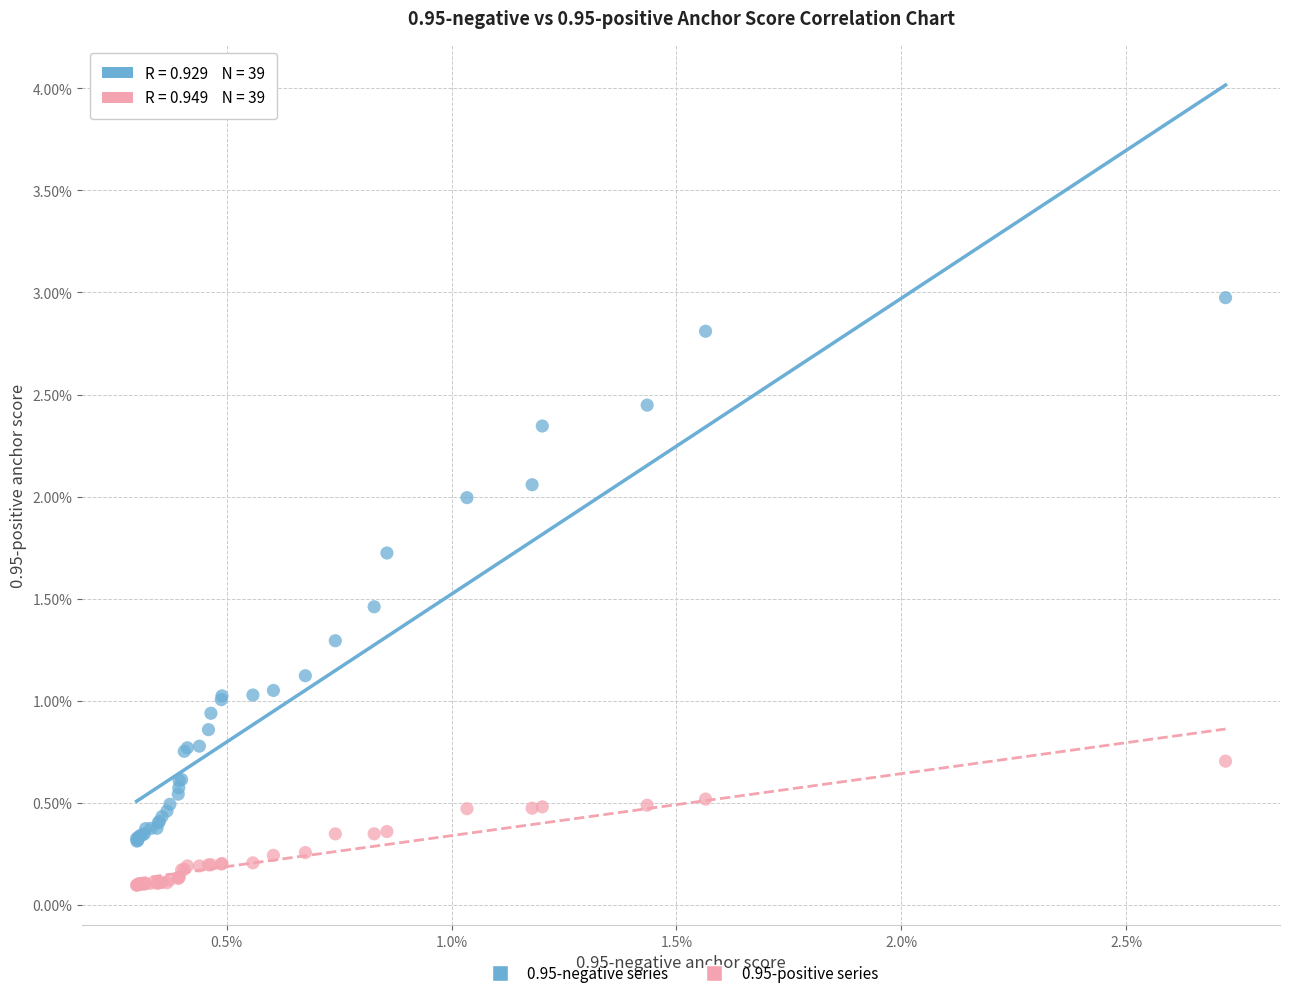

What are all the series names shown in the legend?

0.95-negative series, 0.95-positive series